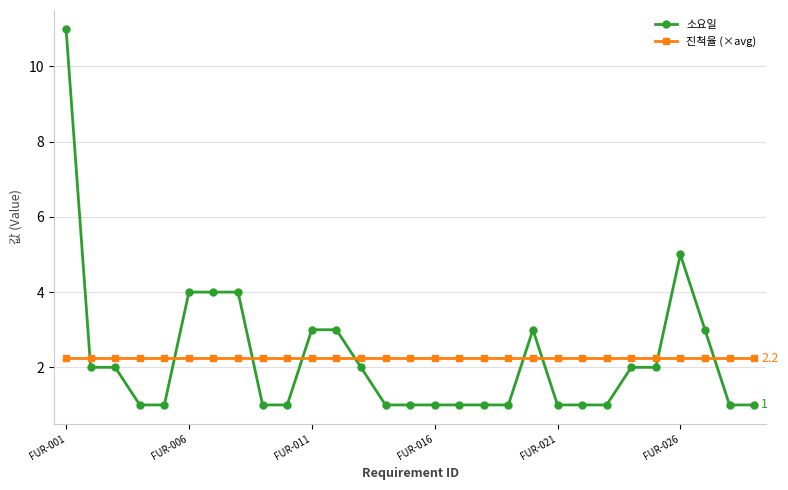

What is the value of the 소요일 point at the 10th from the left?

1.0